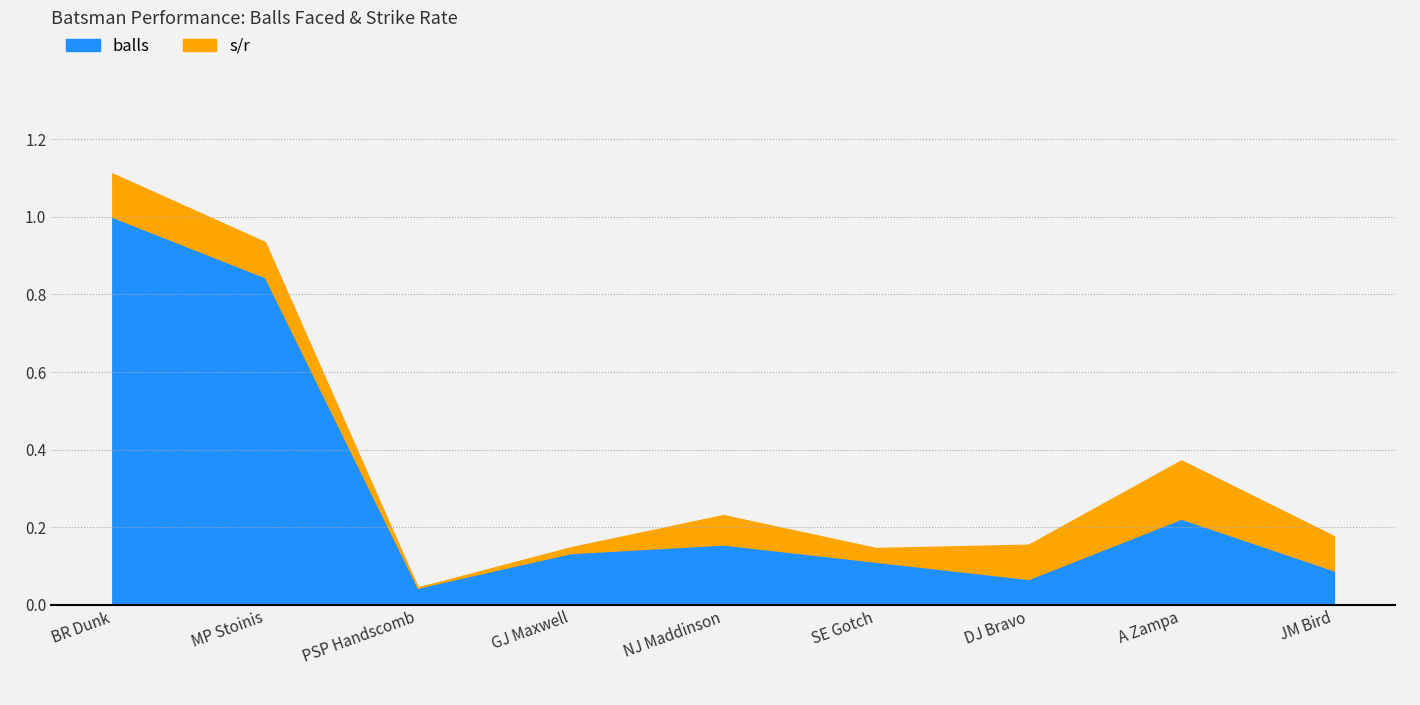

The value of balls at PSP Handscomb is 0.1. True or false?

False